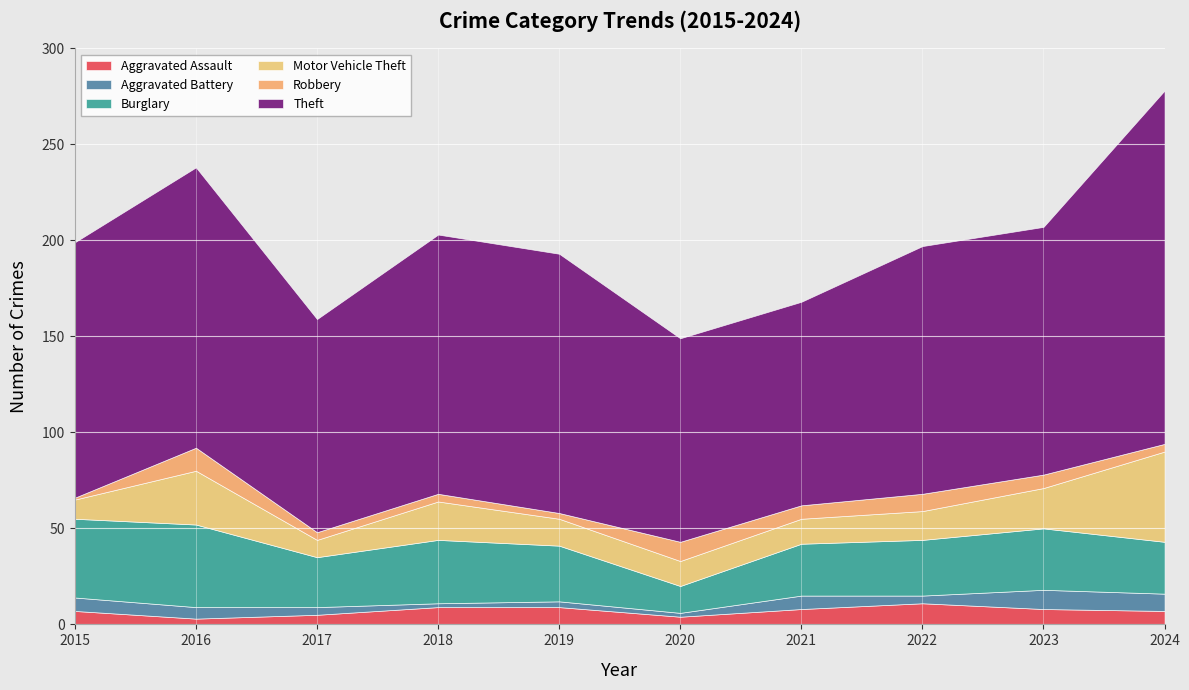

What are all the series names shown in the legend?

Aggravated Assault, Aggravated Battery, Burglary, Motor Vehicle Theft, Robbery, Theft